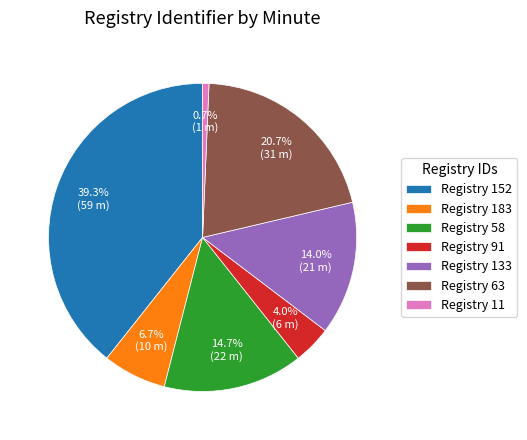

Is there a majority slice in this chart?

No